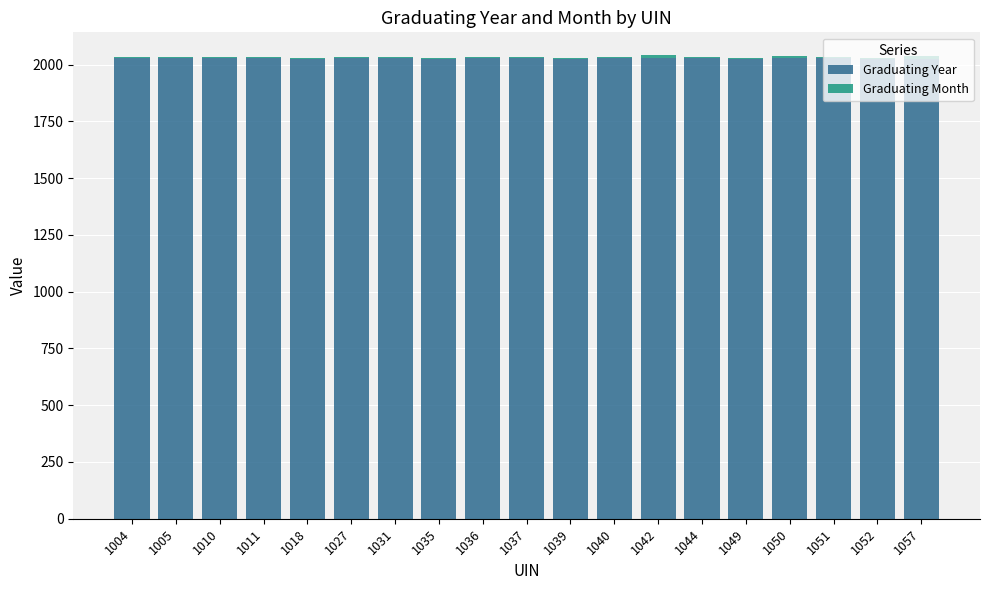

The Graduating Year series shows 2027 at 1051. True or false?

True